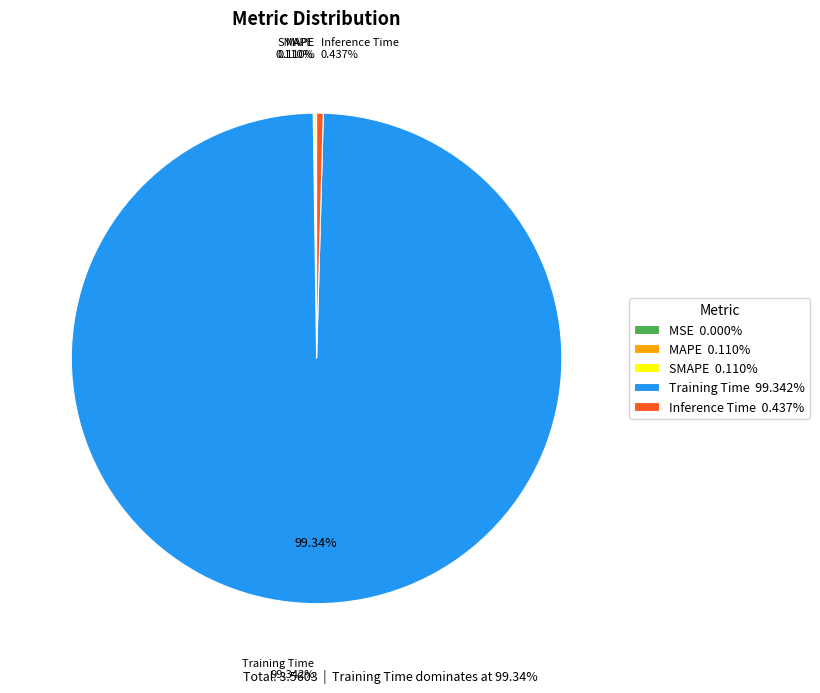

Is Training Time 99.342% the majority of the pie?

Yes